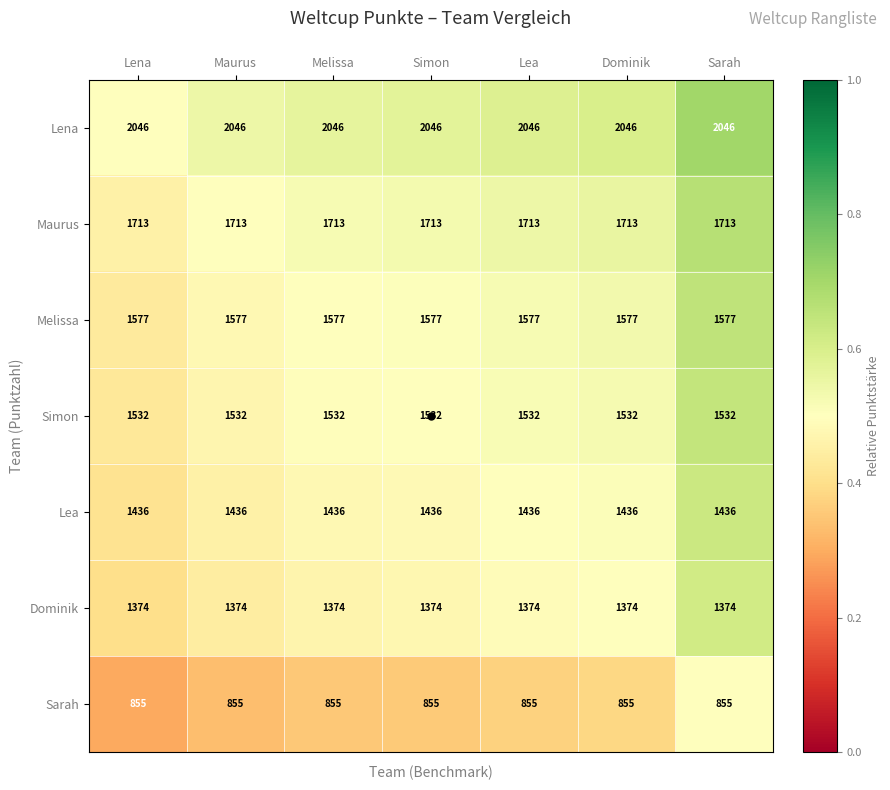

Rank the series by their maximum value, from highest to lowest.

Lena, Maurus, Melissa, Simon, Lea, Dominik, Sarah